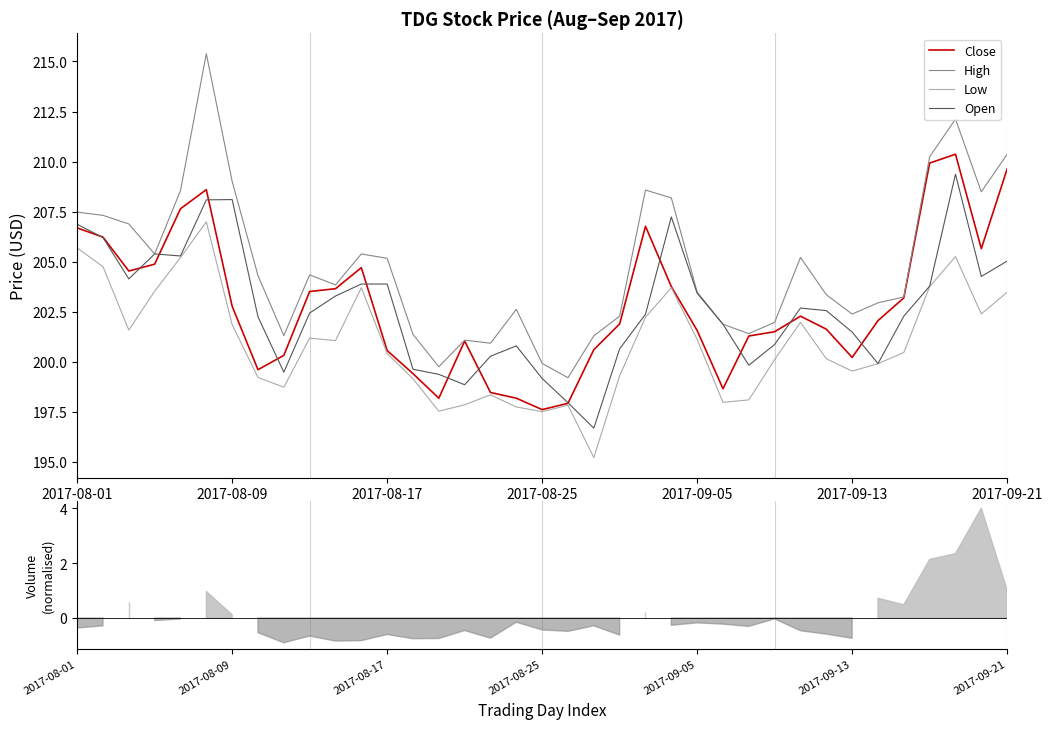

The Low series shows 200.4 at 2017-08-17. True or false?

True